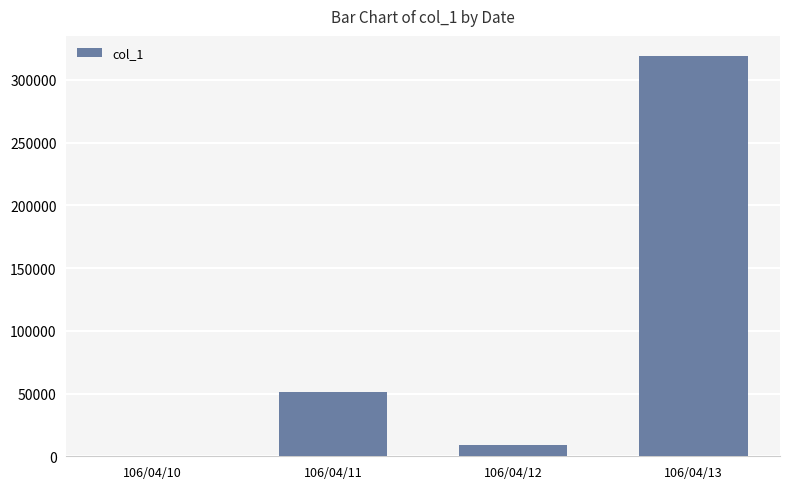

How many distinct data groups are displayed?

1